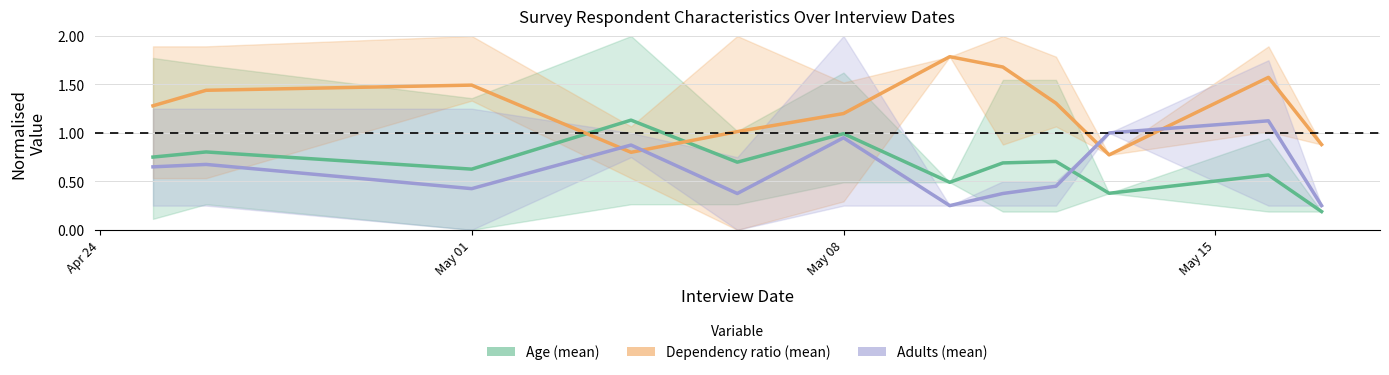

What are all the series names shown in the legend?

Age (mean), Dependency ratio (mean), Adults (mean)